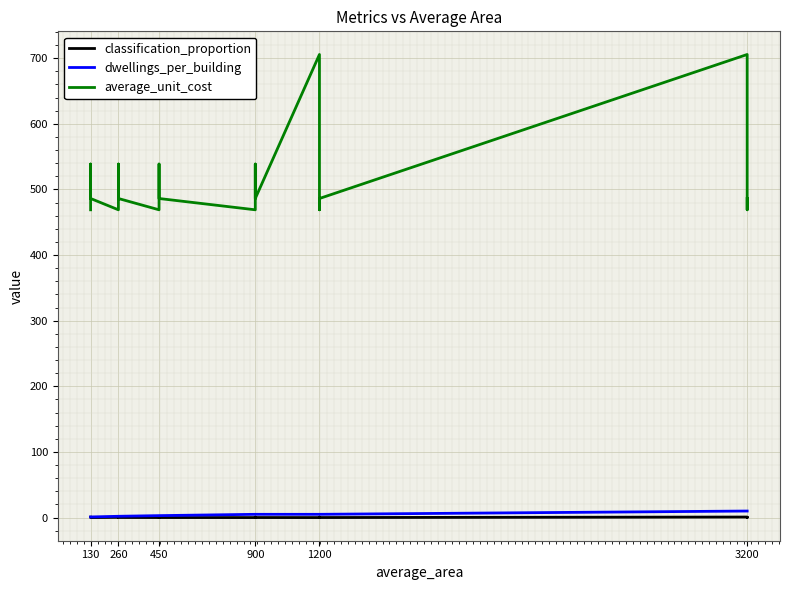

Where is classification_proportion nearest to the value 0?

130